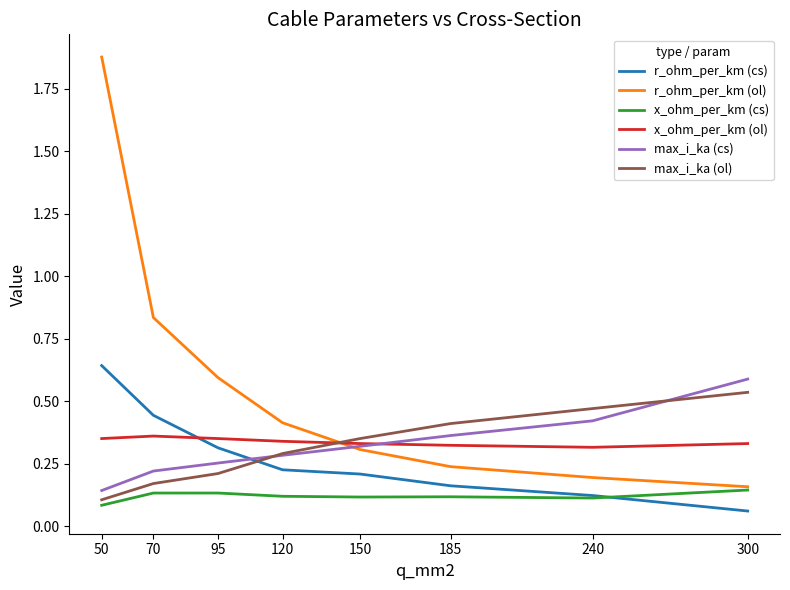

Is it true that max_i_ka (cs) equals 0.3 at 120?

True